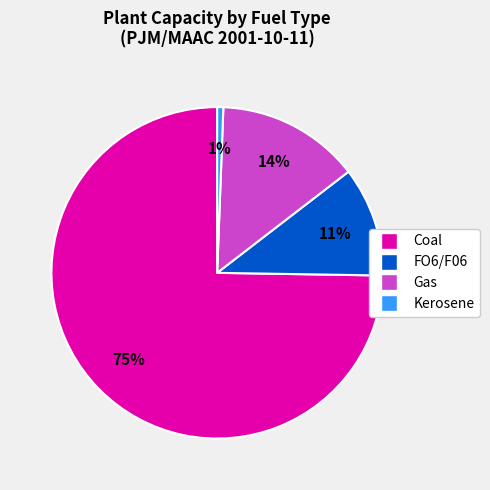

To the nearest percent, what percentage of the pie is Gas?

14%